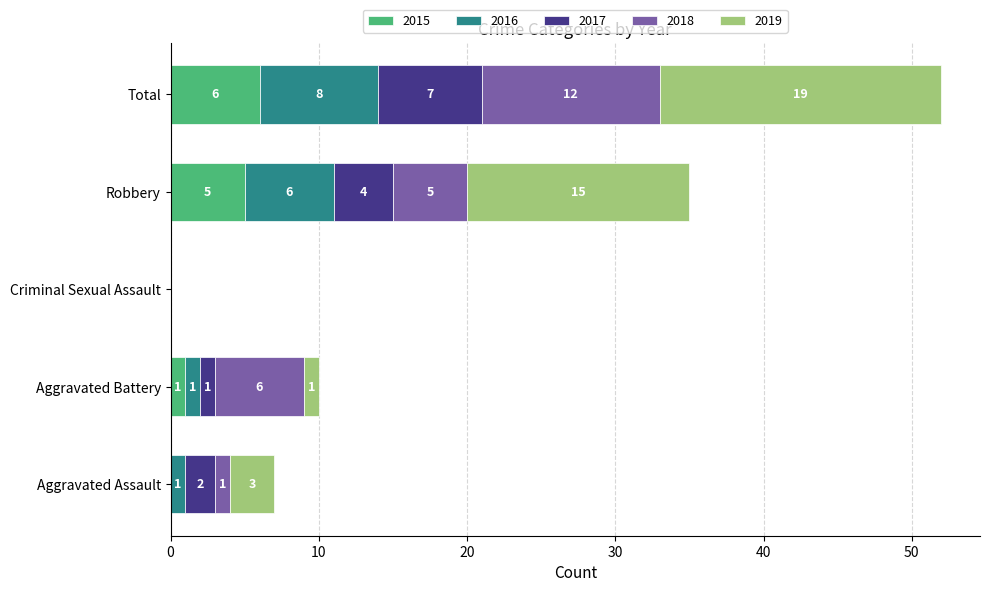

What is the maximum value for 2015?

6